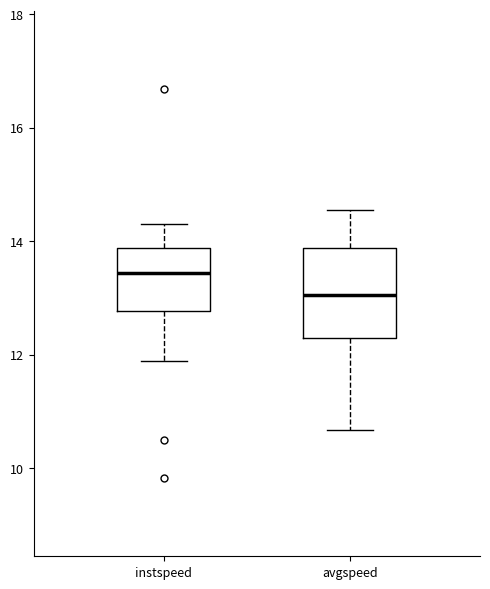

Where does the median line of the box for avgspeed sit on the y-axis? The values are not printed on the chart, so give them approximately, as read against the axis.

13.0